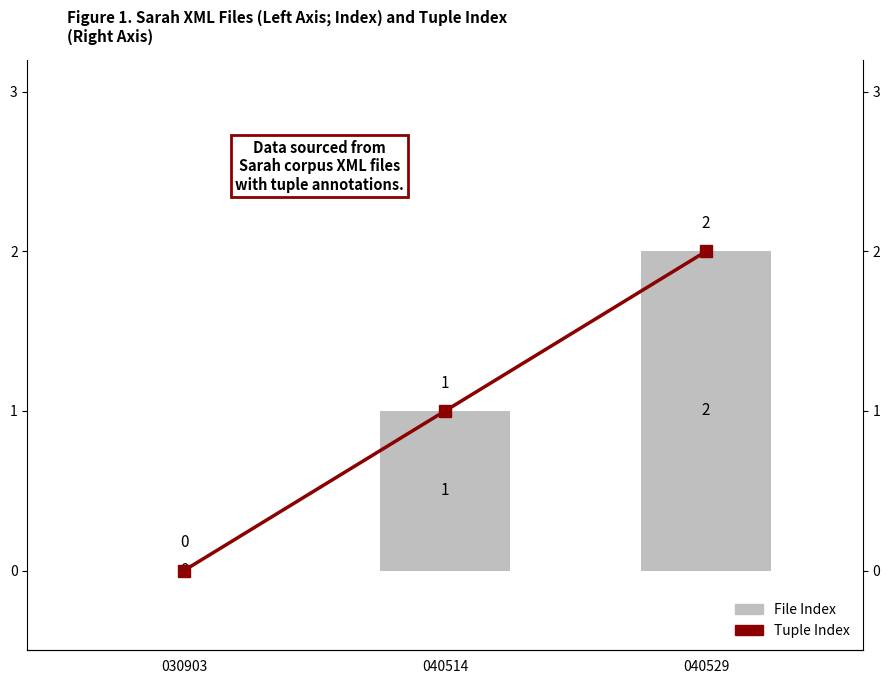

What is the total value across all series at 040529?

4